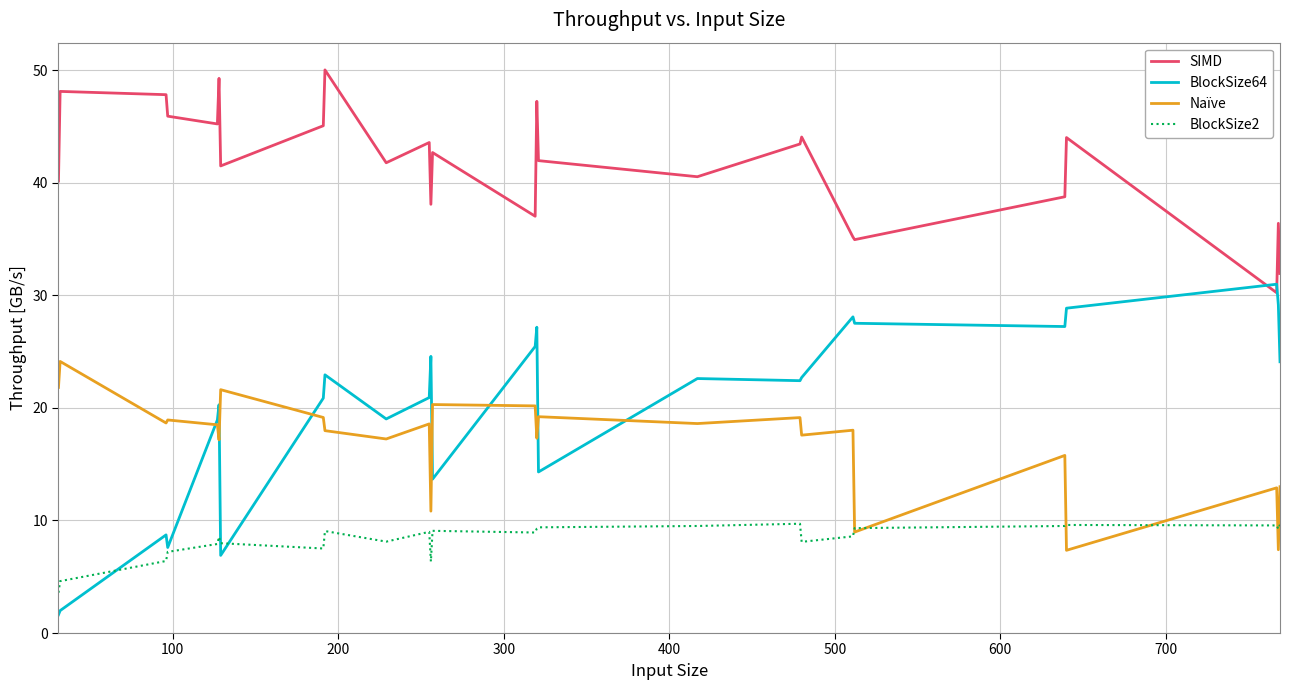

How many times do BlockSize64 and SIMD cross each other?

2